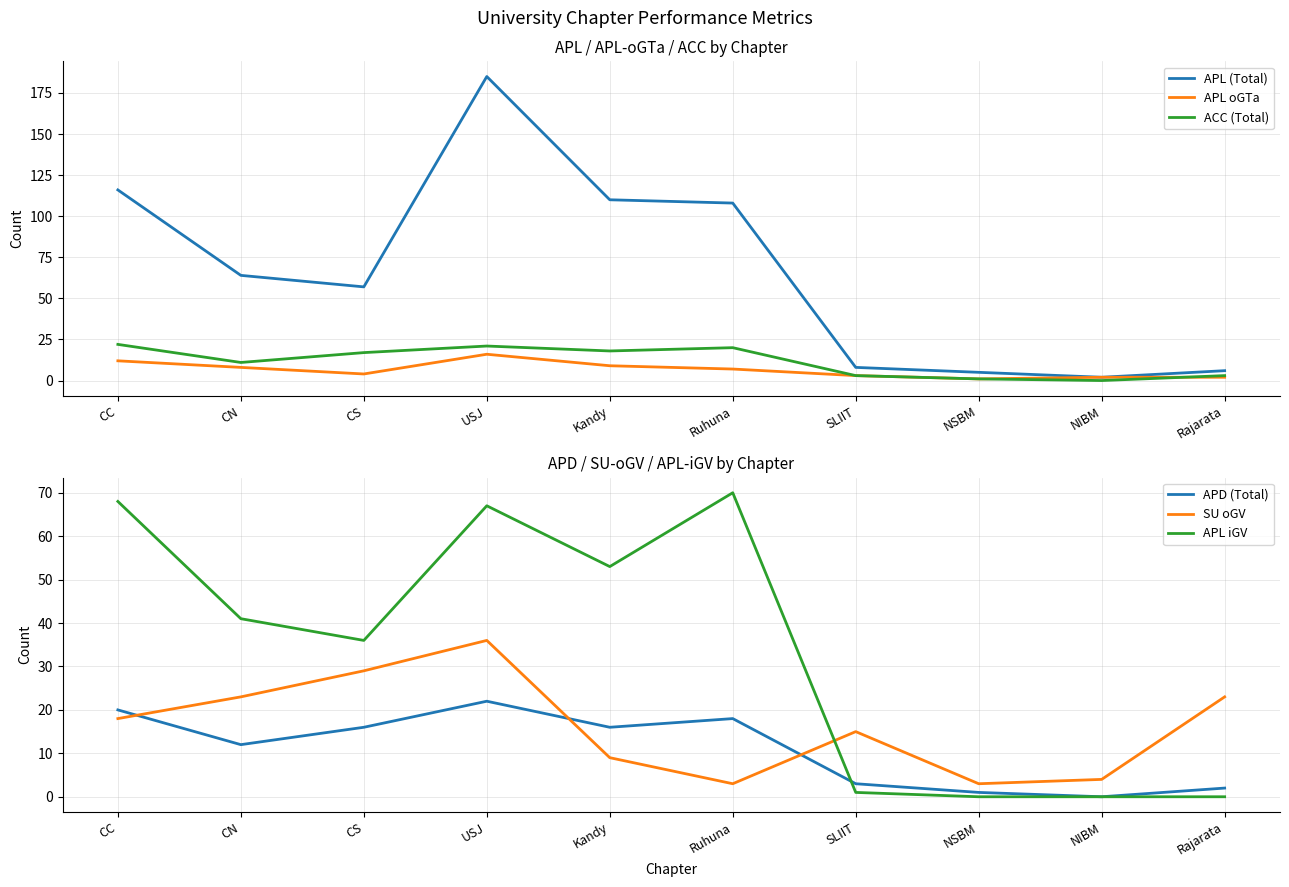

True or false: APD (Total) has a value of 3 at SLIIT.

True